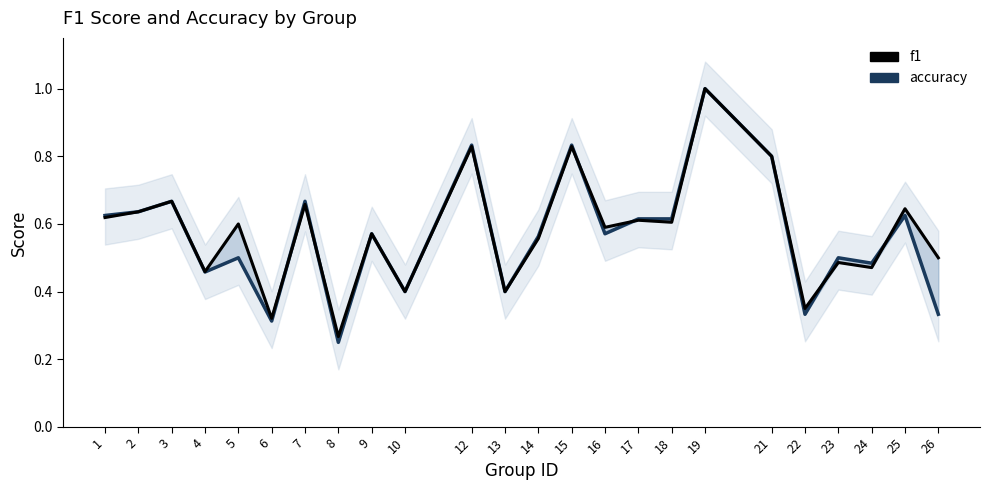

What is the smallest value displayed?

0.2